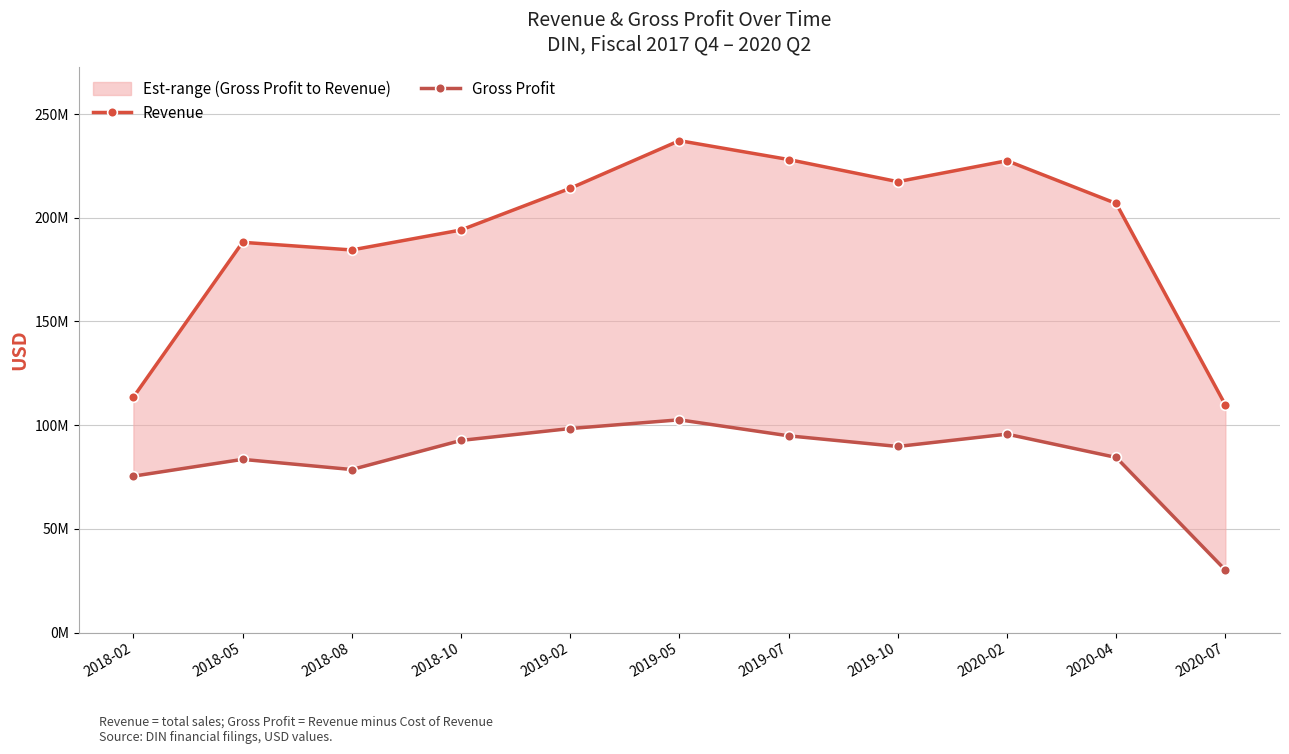

What is the total value across all series at 2018-08?

263061000